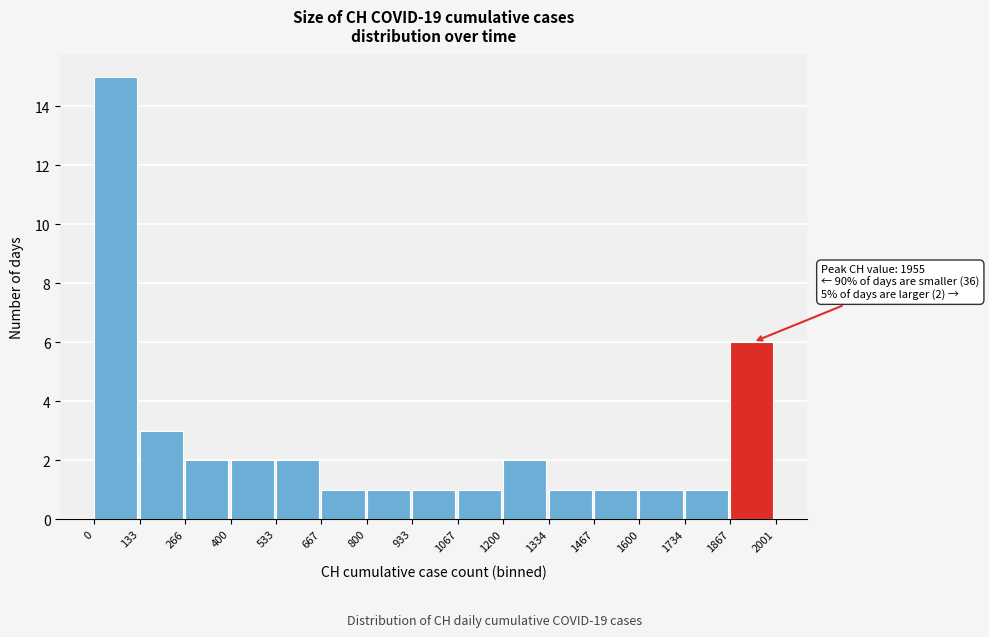

Over which range of the x-axis is the bar tallest?

0 to 133